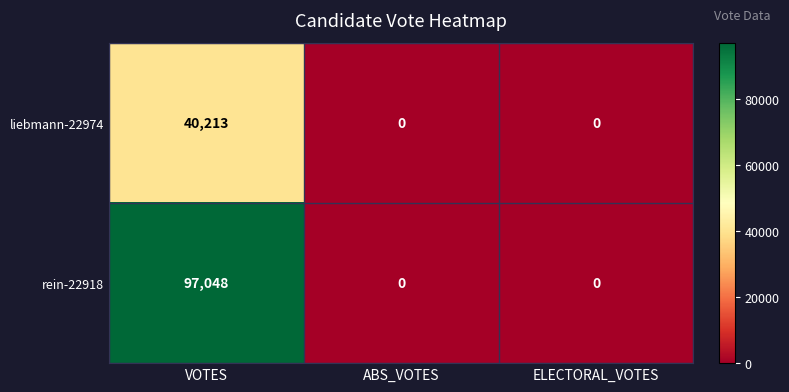

Reading left to right, what are all the values shown in this chart?

liebmann-22974: 40213	0	0
rein-22918: 97048	0	0